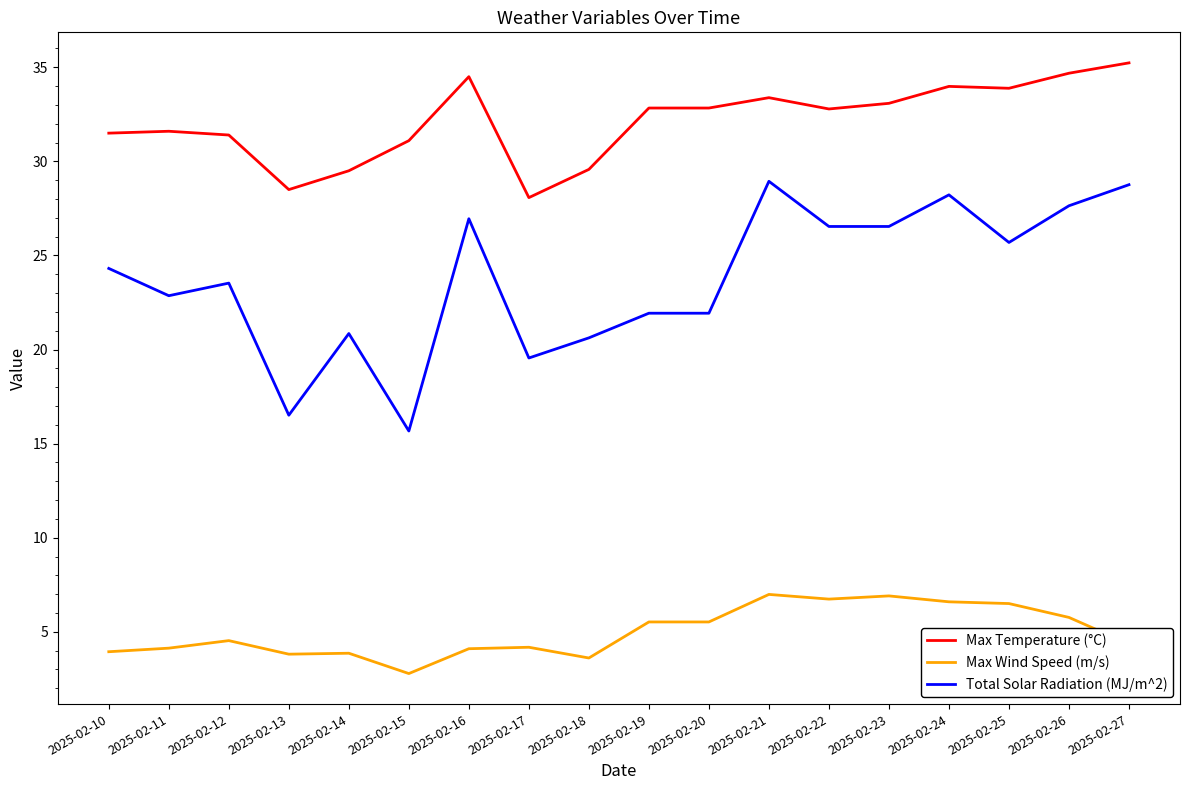

What is the maximum value for Max Wind Speed (m/s)?

7.0